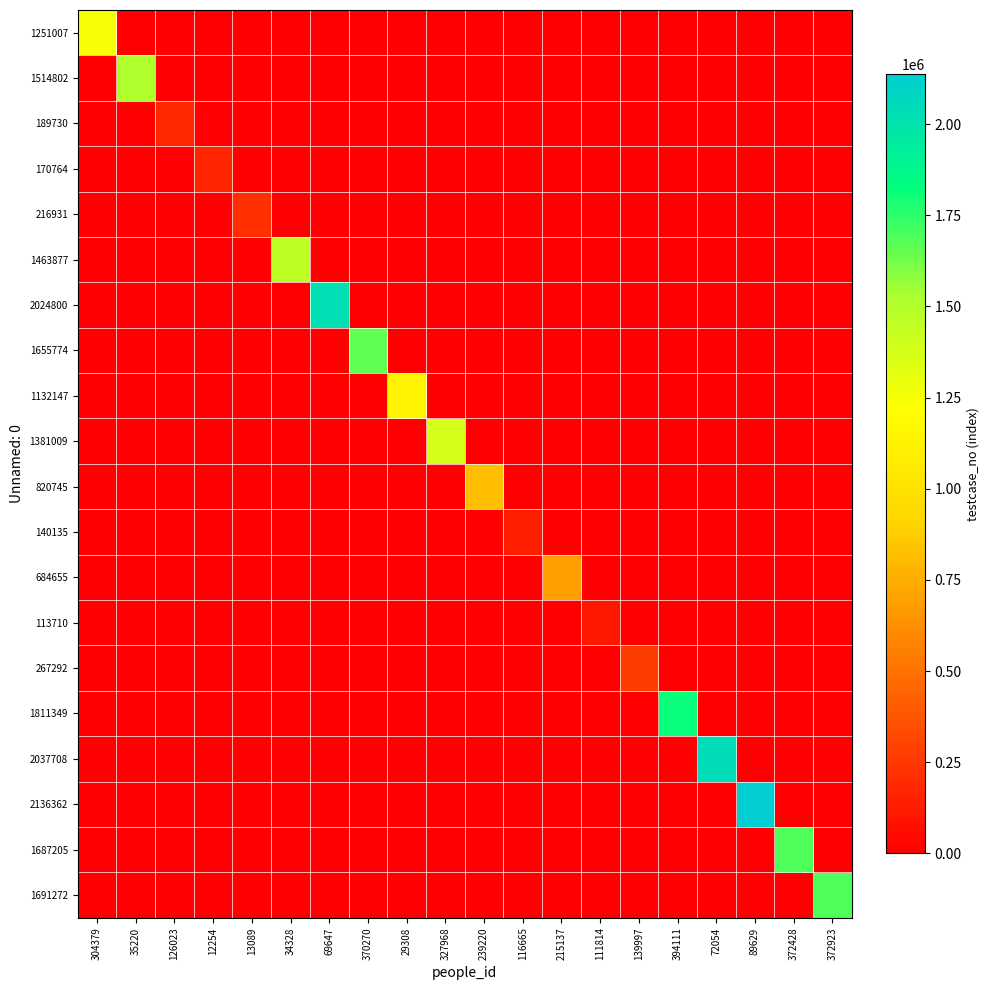

Reading left to right, extract all data points from this chart.

1251007: 304379=1251008	35220=0	126023=0	12254=0	13089=0	34328=0	69647=0	370270=0	29308=0	327968=0	239220=0	116665=0	215137=0	111814=0	139997=0	394111=0	72054=0	89629=0	372428=0	372923=0
1514802: 304379=0	35220=1514803	126023=0	12254=0	13089=0	34328=0	69647=0	370270=0	29308=0	327968=0	239220=0	116665=0	215137=0	111814=0	139997=0	394111=0	72054=0	89629=0	372428=0	372923=0
189730: 304379=0	35220=0	126023=189731	12254=0	13089=0	34328=0	69647=0	370270=0	29308=0	327968=0	239220=0	116665=0	215137=0	111814=0	139997=0	394111=0	72054=0	89629=0	372428=0	372923=0
170764: 304379=0	35220=0	126023=0	12254=170765	13089=0	34328=0	69647=0	370270=0	29308=0	327968=0	239220=0	116665=0	215137=0	111814=0	139997=0	394111=0	72054=0	89629=0	372428=0	372923=0
216931: 304379=0	35220=0	126023=0	12254=0	13089=216932	34328=0	69647=0	370270=0	29308=0	327968=0	239220=0	116665=0	215137=0	111814=0	139997=0	394111=0	72054=0	89629=0	372428=0	372923=0
1463877: 304379=0	35220=0	126023=0	12254=0	13089=0	34328=1463878	69647=0	370270=0	29308=0	327968=0	239220=0	116665=0	215137=0	111814=0	139997=0	394111=0	72054=0	89629=0	372428=0	372923=0
2024800: 304379=0	35220=0	126023=0	12254=0	13089=0	34328=0	69647=2024801	370270=0	29308=0	327968=0	239220=0	116665=0	215137=0	111814=0	139997=0	394111=0	72054=0	89629=0	372428=0	372923=0
1655774: 304379=0	35220=0	126023=0	12254=0	13089=0	34328=0	69647=0	370270=1655775	29308=0	327968=0	239220=0	116665=0	215137=0	111814=0	139997=0	394111=0	72054=0	89629=0	372428=0	372923=0
1132147: 304379=0	35220=0	126023=0	12254=0	13089=0	34328=0	69647=0	370270=0	29308=1132148	327968=0	239220=0	116665=0	215137=0	111814=0	139997=0	394111=0	72054=0	89629=0	372428=0	372923=0
1381009: 304379=0	35220=0	126023=0	12254=0	13089=0	34328=0	69647=0	370270=0	29308=0	327968=1381010	239220=0	116665=0	215137=0	111814=0	139997=0	394111=0	72054=0	89629=0	372428=0	372923=0
820745: 304379=0	35220=0	126023=0	12254=0	13089=0	34328=0	69647=0	370270=0	29308=0	327968=0	239220=820746	116665=0	215137=0	111814=0	139997=0	394111=0	72054=0	89629=0	372428=0	372923=0
140135: 304379=0	35220=0	126023=0	12254=0	13089=0	34328=0	69647=0	370270=0	29308=0	327968=0	239220=0	116665=140136	215137=0	111814=0	139997=0	394111=0	72054=0	89629=0	372428=0	372923=0
684655: 304379=0	35220=0	126023=0	12254=0	13089=0	34328=0	69647=0	370270=0	29308=0	327968=0	239220=0	116665=0	215137=684656	111814=0	139997=0	394111=0	72054=0	89629=0	372428=0	372923=0
113710: 304379=0	35220=0	126023=0	12254=0	13089=0	34328=0	69647=0	370270=0	29308=0	327968=0	239220=0	116665=0	215137=0	111814=113711	139997=0	394111=0	72054=0	89629=0	372428=0	372923=0
267292: 304379=0	35220=0	126023=0	12254=0	13089=0	34328=0	69647=0	370270=0	29308=0	327968=0	239220=0	116665=0	215137=0	111814=0	139997=267293	394111=0	72054=0	89629=0	372428=0	372923=0
1811349: 304379=0	35220=0	126023=0	12254=0	13089=0	34328=0	69647=0	370270=0	29308=0	327968=0	239220=0	116665=0	215137=0	111814=0	139997=0	394111=1811350	72054=0	89629=0	372428=0	372923=0
2037708: 304379=0	35220=0	126023=0	12254=0	13089=0	34328=0	69647=0	370270=0	29308=0	327968=0	239220=0	116665=0	215137=0	111814=0	139997=0	394111=0	72054=2037709	89629=0	372428=0	372923=0
2136362: 304379=0	35220=0	126023=0	12254=0	13089=0	34328=0	69647=0	370270=0	29308=0	327968=0	239220=0	116665=0	215137=0	111814=0	139997=0	394111=0	72054=0	89629=2136363	372428=0	372923=0
1687205: 304379=0	35220=0	126023=0	12254=0	13089=0	34328=0	69647=0	370270=0	29308=0	327968=0	239220=0	116665=0	215137=0	111814=0	139997=0	394111=0	72054=0	89629=0	372428=1687206	372923=0
1691272: 304379=0	35220=0	126023=0	12254=0	13089=0	34328=0	69647=0	370270=0	29308=0	327968=0	239220=0	116665=0	215137=0	111814=0	139997=0	394111=0	72054=0	89629=0	372428=0	372923=1691273